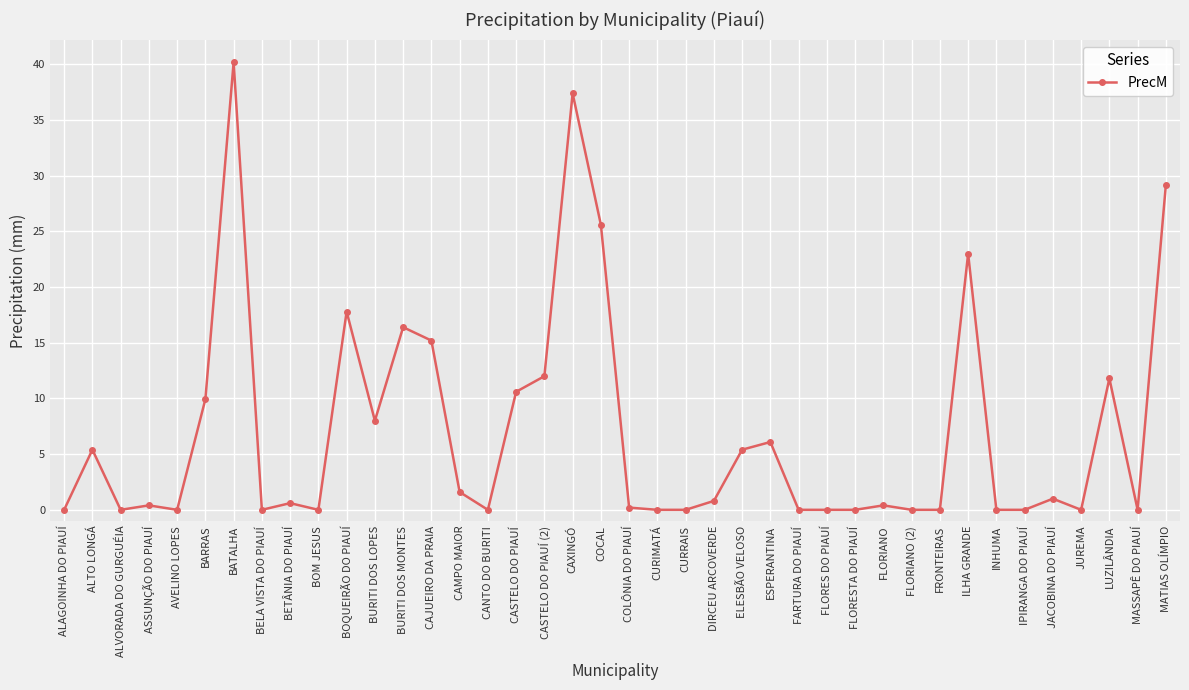

What is the sum of the values at CASTELO DO PIAUÍ (2) and ELESBÃO VELOSO?

17.4